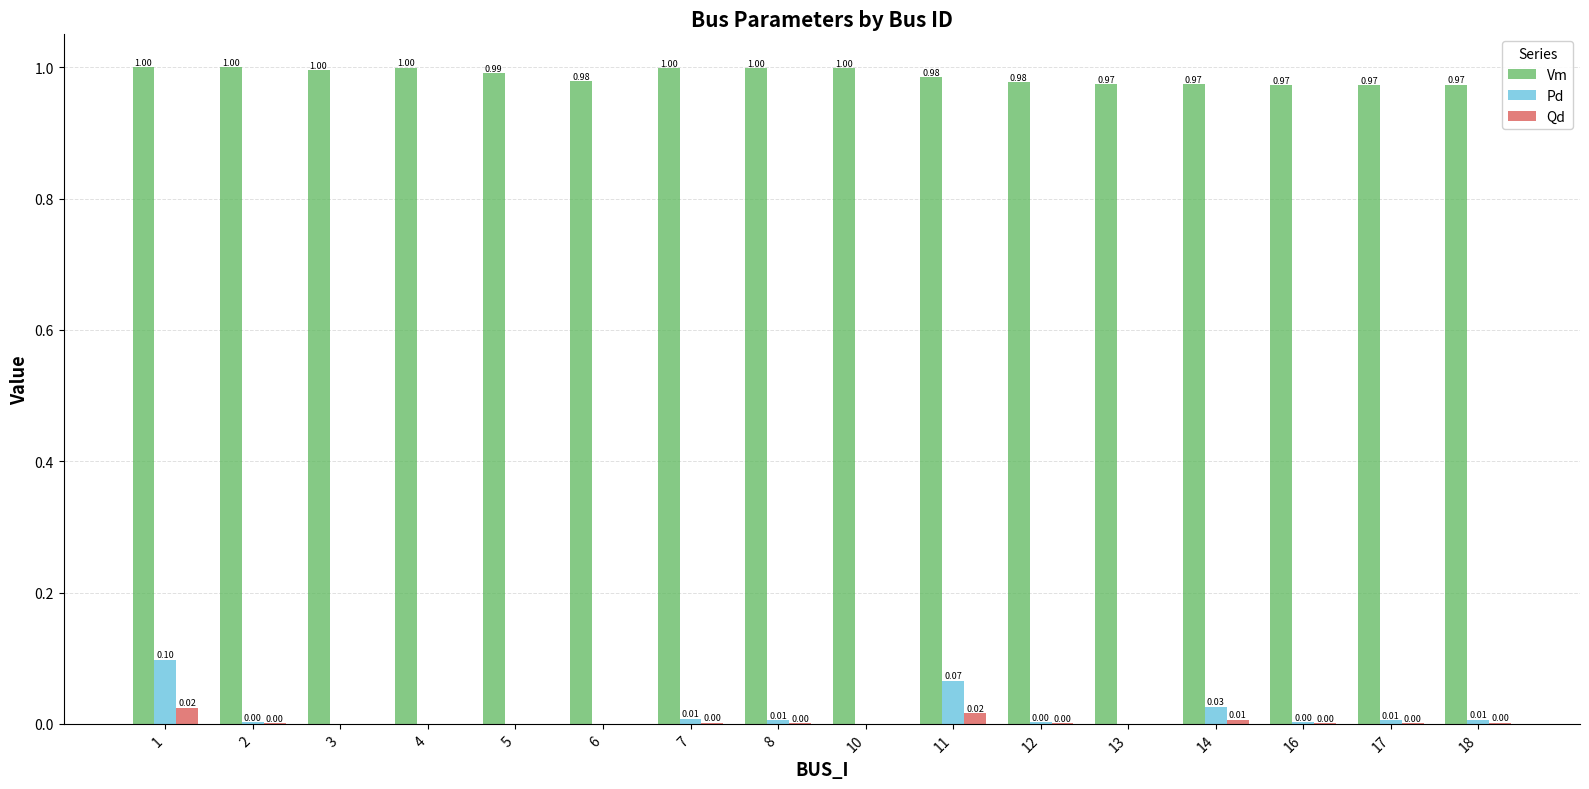

What is the spread (max minus min) of values at 13?

1.0